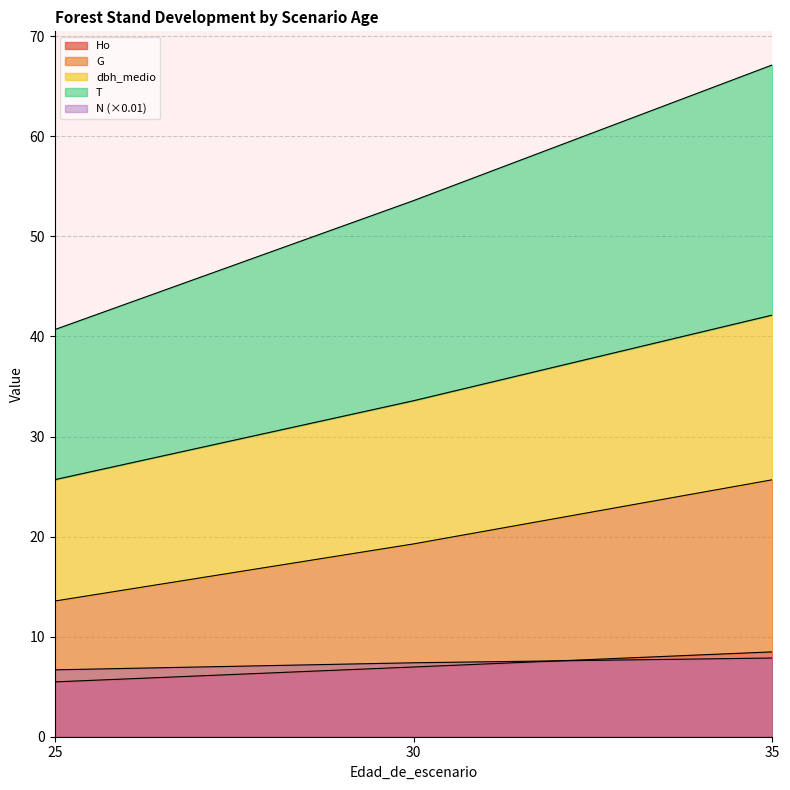

Reading left to right, what are all the values shown in this chart?

Ho: 25=5.5	30=7.0	35=8.5
T: 25=40.7	30=53.6	35=67.1
N: 25=6.7	30=7.4	35=7.9
G: 25=13.6	30=19.3	35=25.7
dbh_medio: 25=25.7	30=33.6	35=42.1